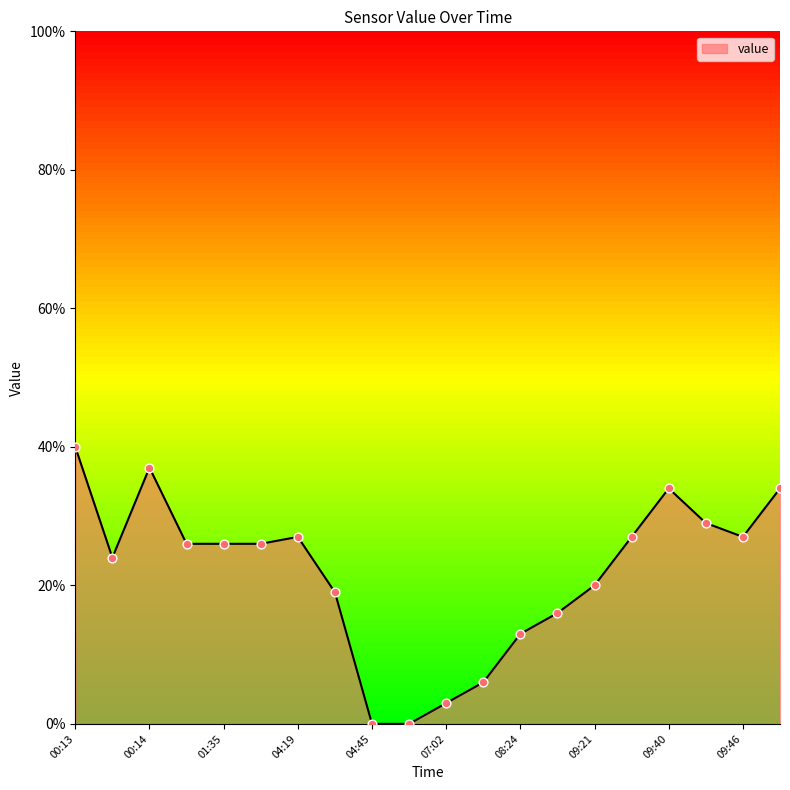

What is the greatest value displayed?

40